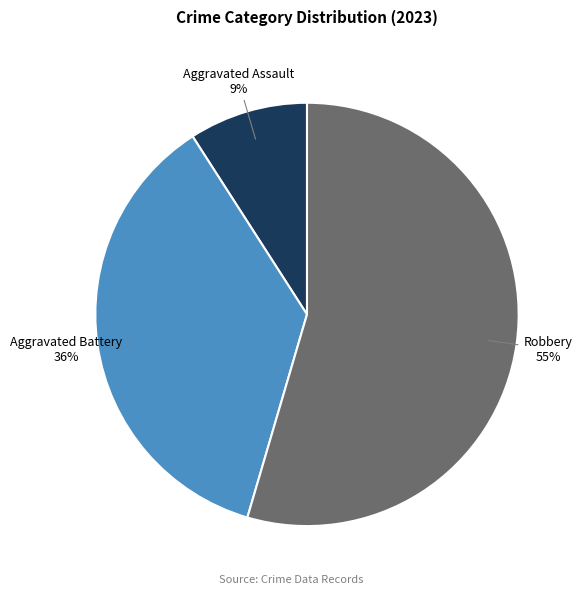

Count the number of slices in the pie.

3